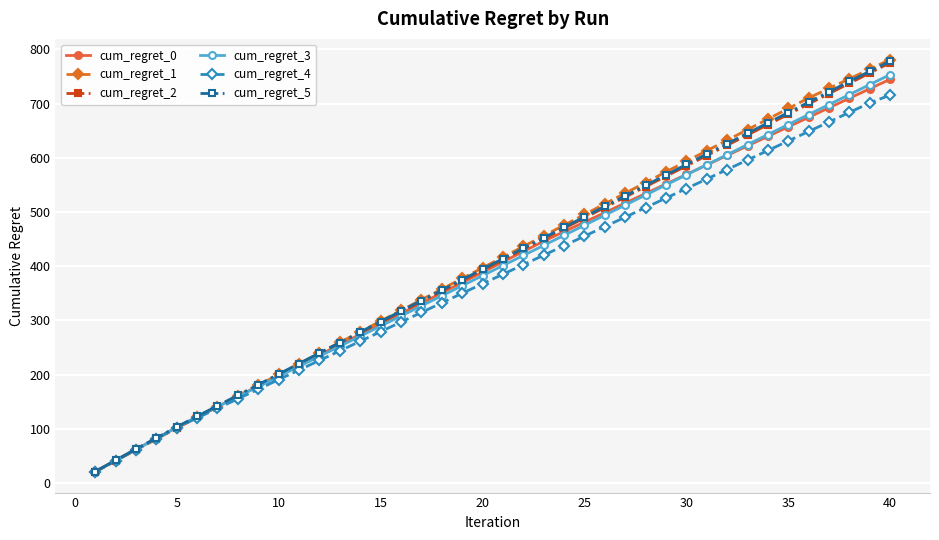

Is this an area chart (filled region under the line)?

No